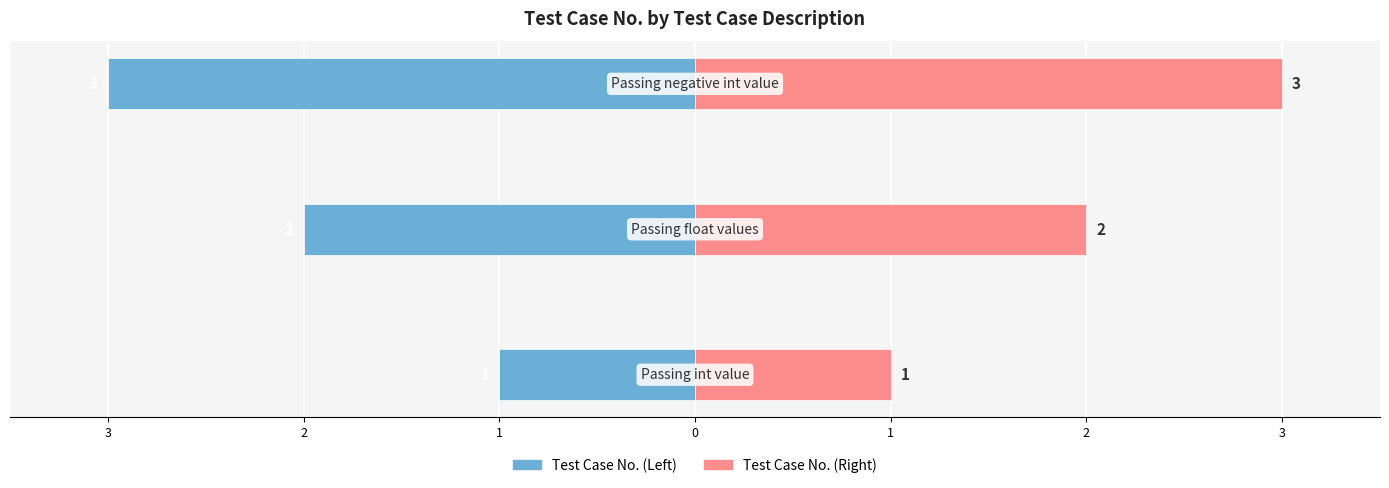

Reading left to right, what are all the values shown in this chart?

Test Case No.: 4=-1	3=-2	2=-3
Test Case No. (mirror): 4=1	3=2	2=3